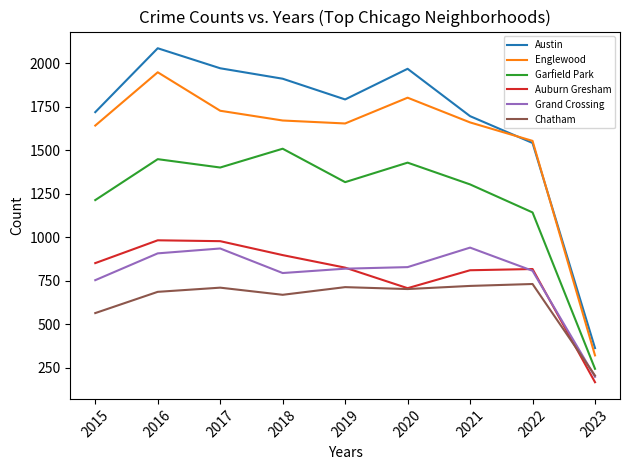

Is the value of Auburn Gresham at 2020 greater than the value of Englewood at 2018?

No